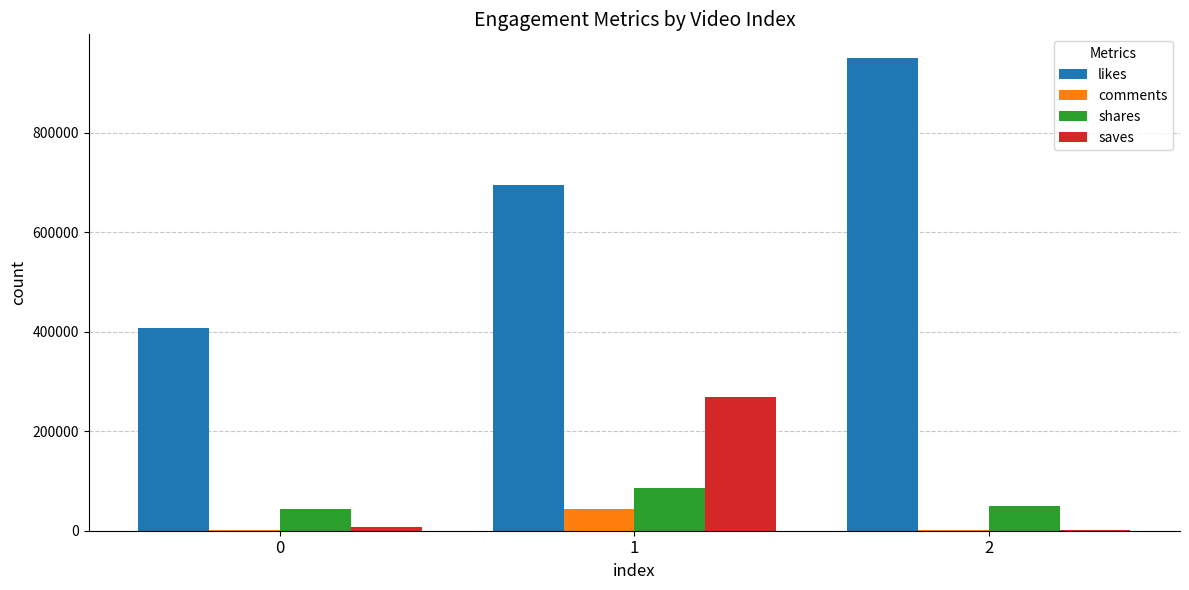

The value of saves at 1 is 268500. True or false?

True